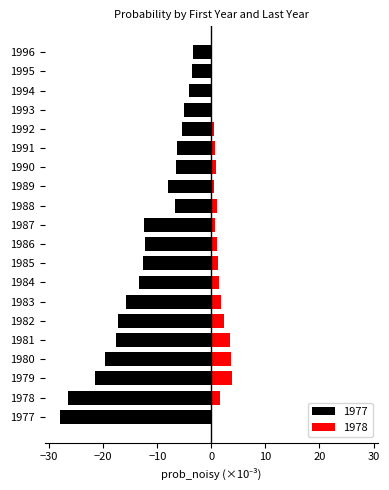

How many bars are there in total?

40